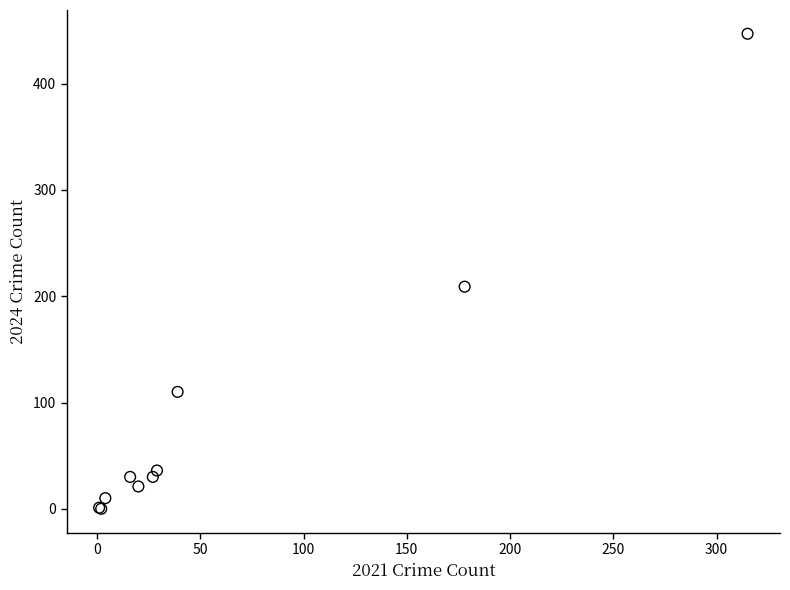

What Y value in the scatter plot is closest to 223?

209